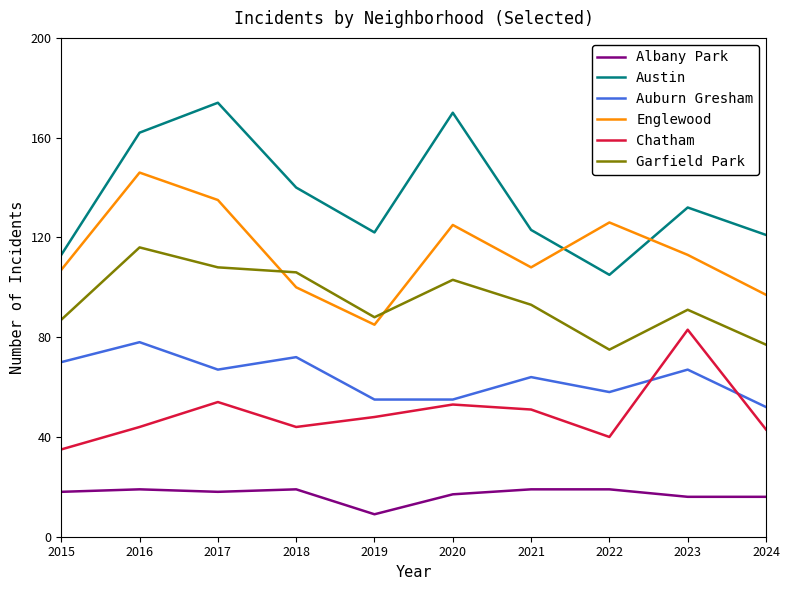

True or false: Garfield Park and Albany Park cross at least once.

False